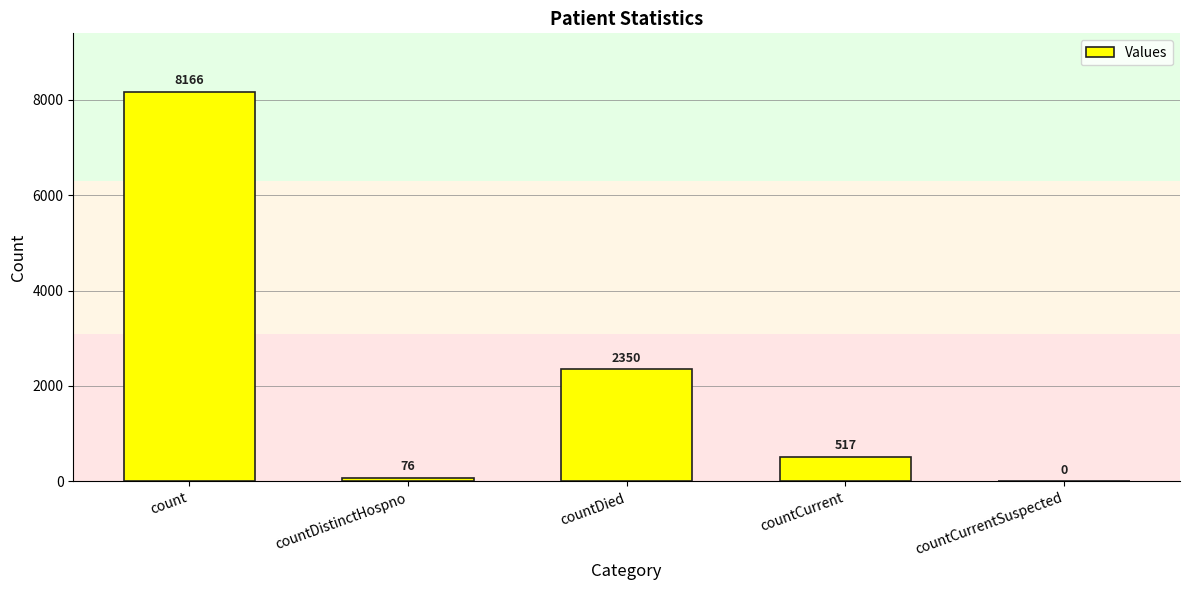

Which has a higher value, countCurrent or countCurrentSuspected?

countCurrent